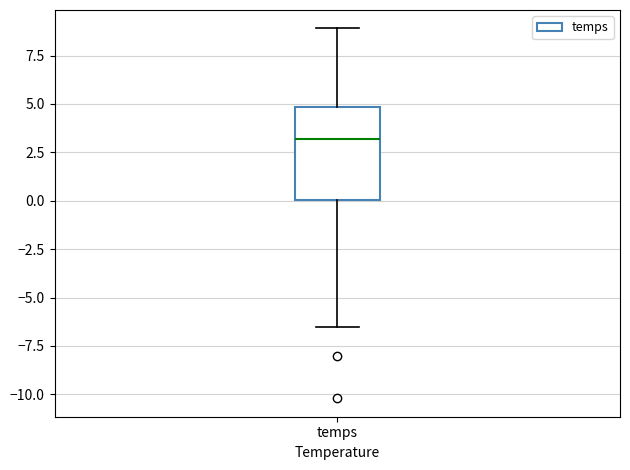

Transcribe this box plot: give where the median line is, the range the box spans, and where the two whiskers end, as read against the y-axis. The values are not printed on the chart, so give them approximately, as read against the axis.

median 3.0, box 0.0 to 5.0, whiskers -6.5 to 9.0